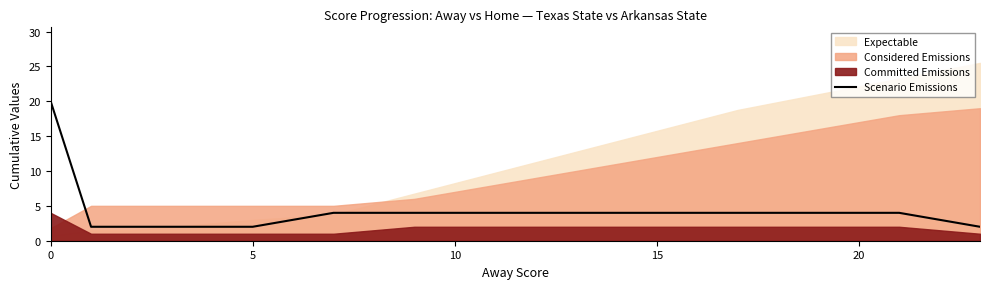

Count the values in the range 2 to 4.

12